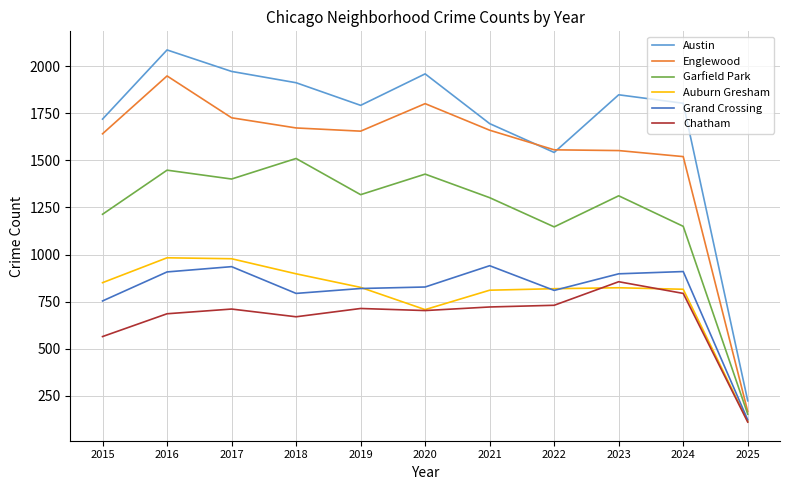

What is the greatest value displayed?

2086